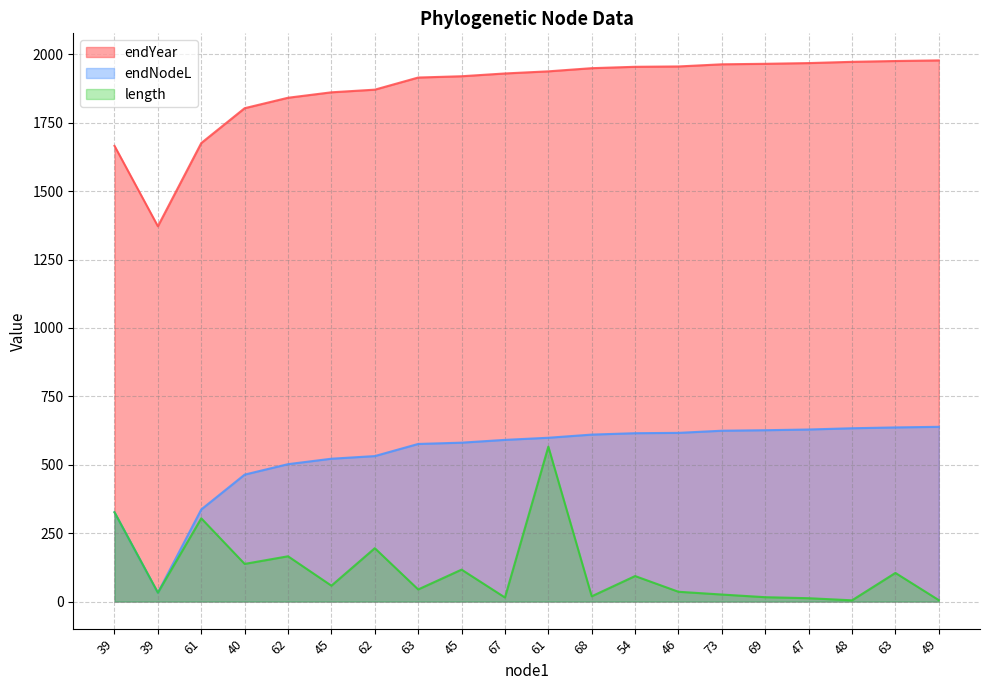

At which label does length first exceed 58?

39